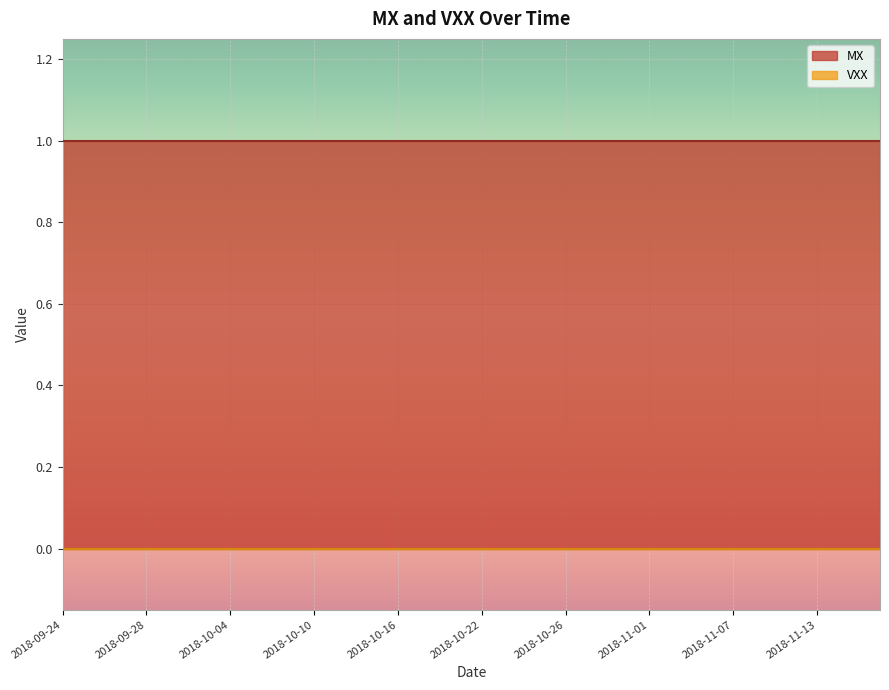

What position from the left is 2018-09-26?

3